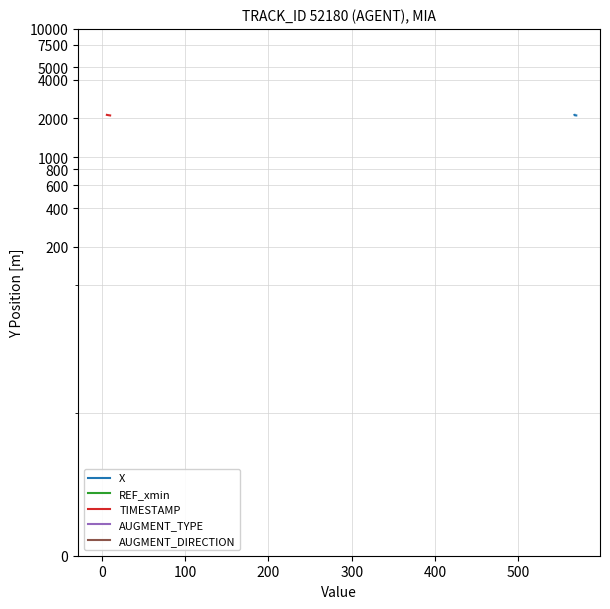

Where does the AUGMENT_DIRECTION series first go above 2122?

−100